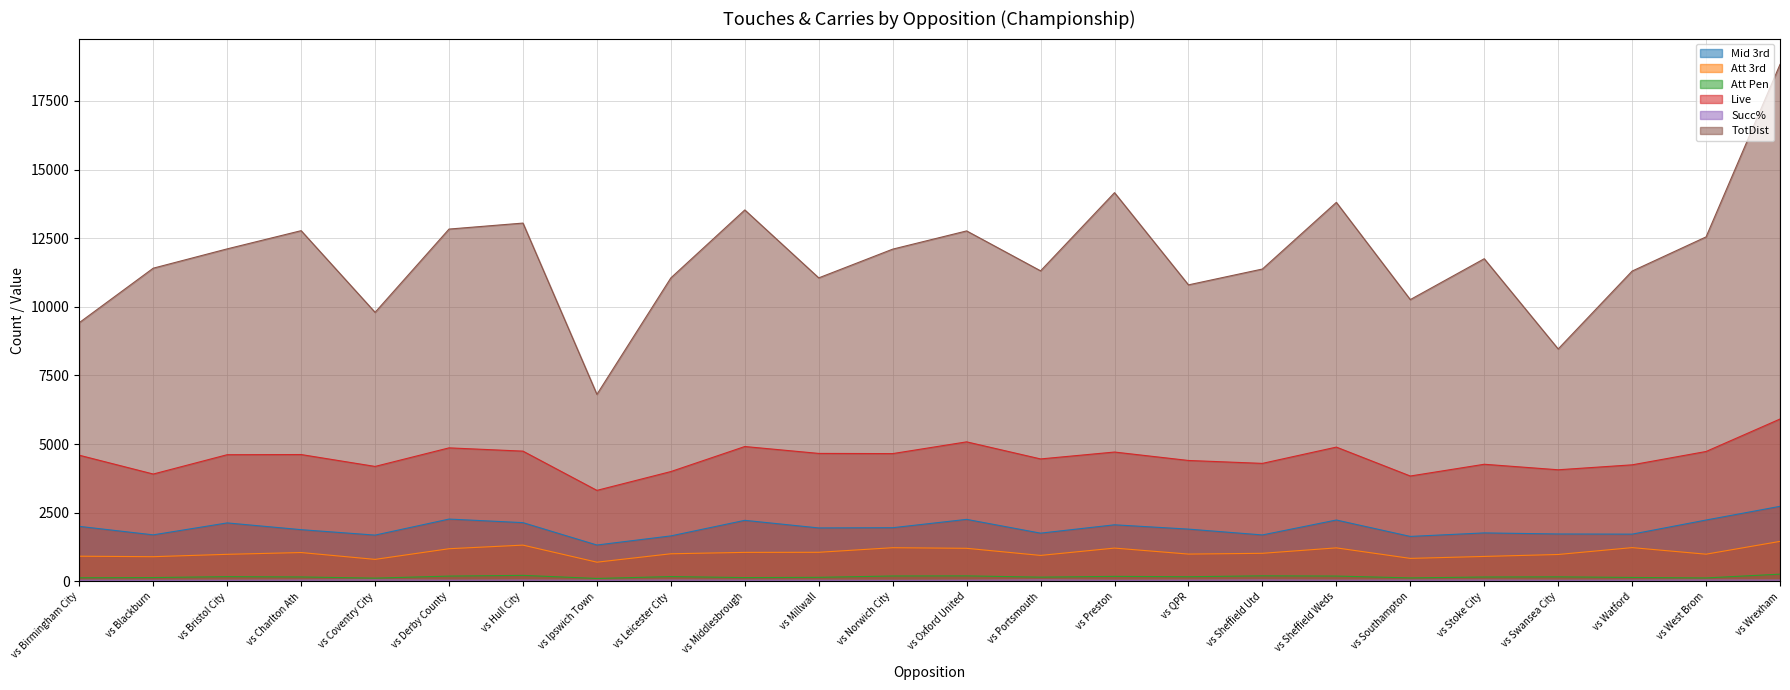

What is the value of the Att Pen point at the 13th from the left?

202.0